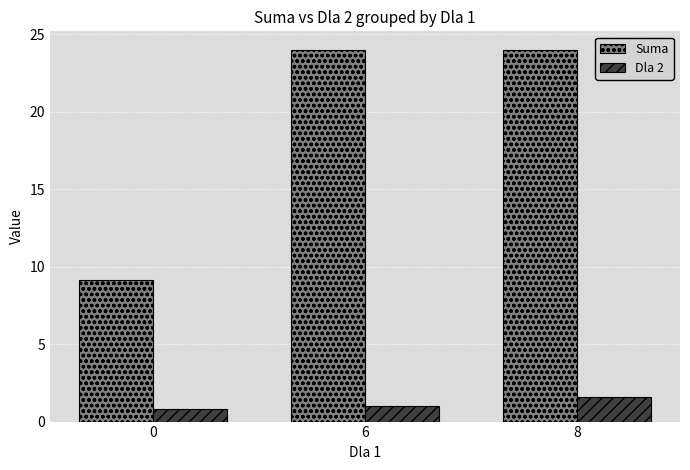

At how many categories does at least one series exceed 16?

2